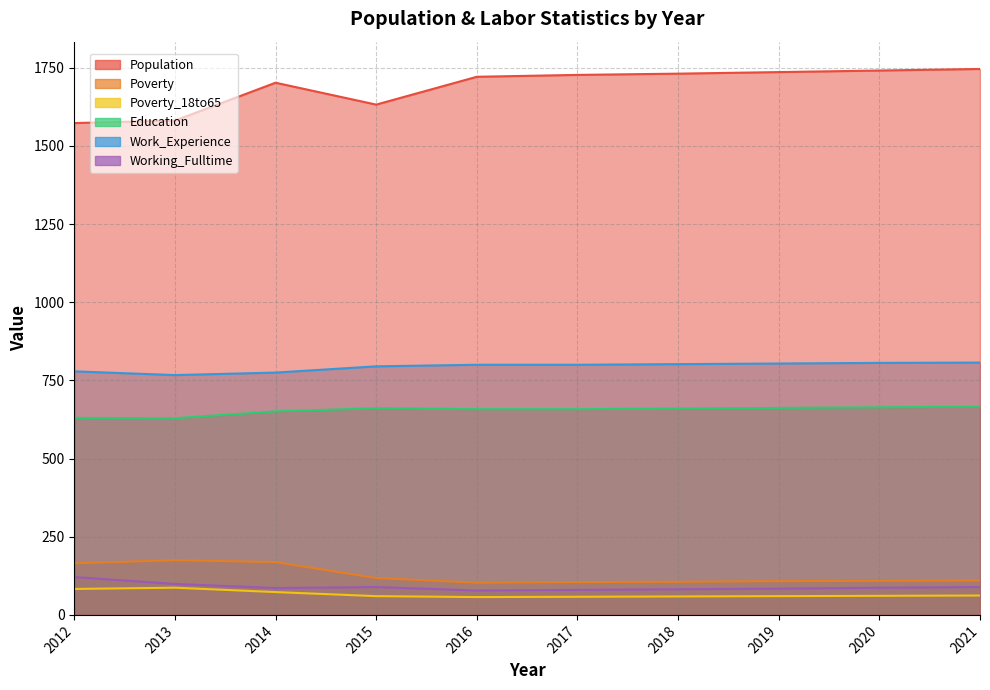

What is the total value across all series at 2016?

3417